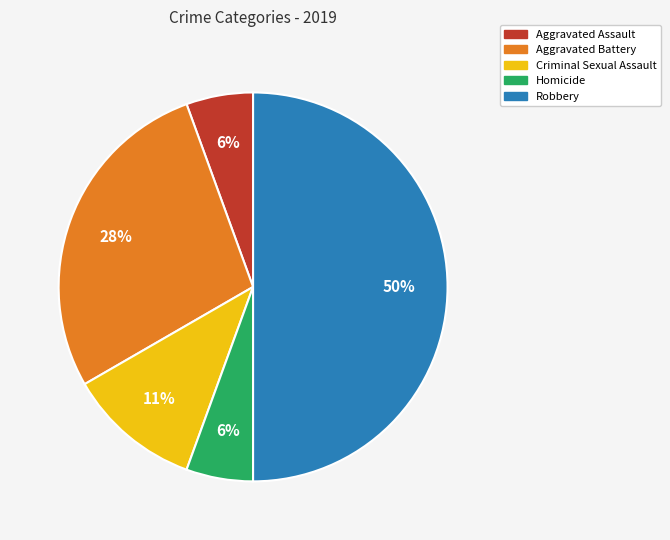

What percentage is the Aggravated Battery slice, to the nearest percent?

28%